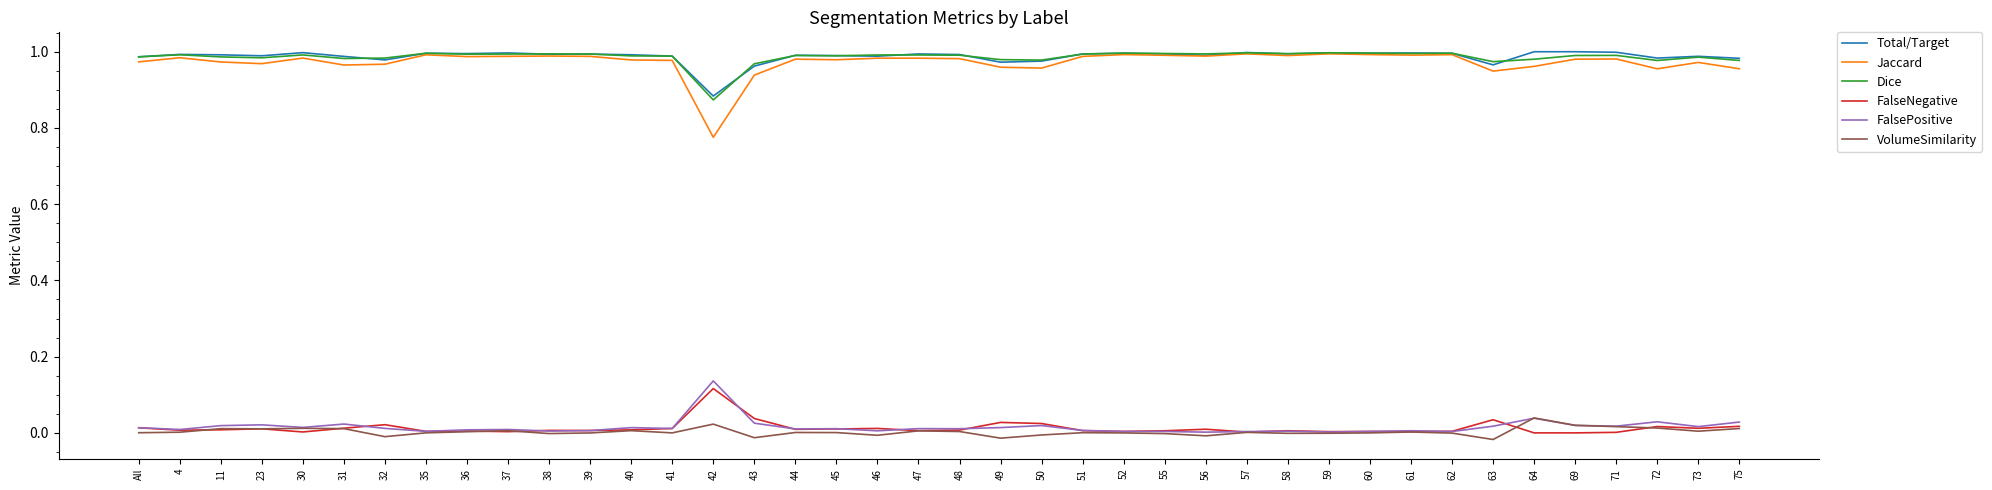

True or false: FalseNegative and Jaccard cross at least once.

False